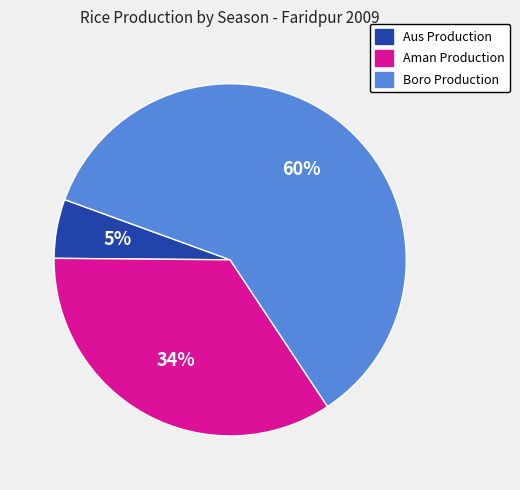

Rank the categories by value from lowest to highest.

Aus Production, Aman Production, Boro Production